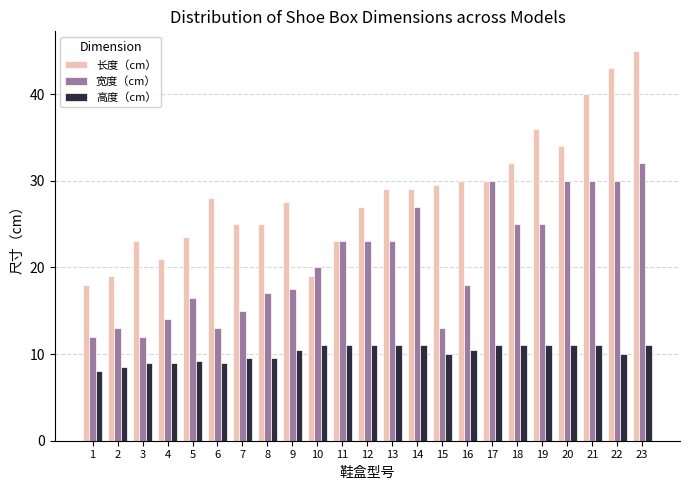

Count the number of data series in this chart.

3